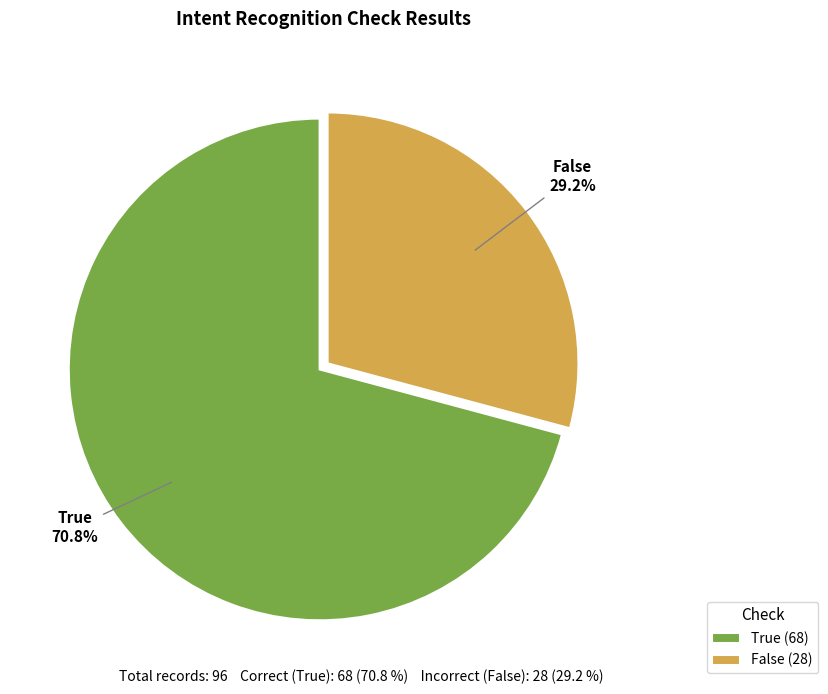

How many slices are in this pie chart?

2